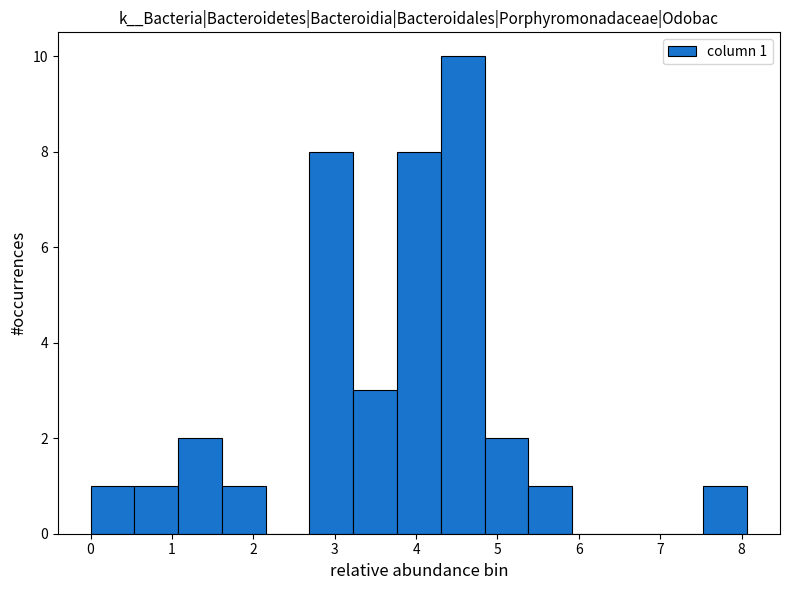

Which range on the x-axis has the tallest bar?

4.3 to 4.8